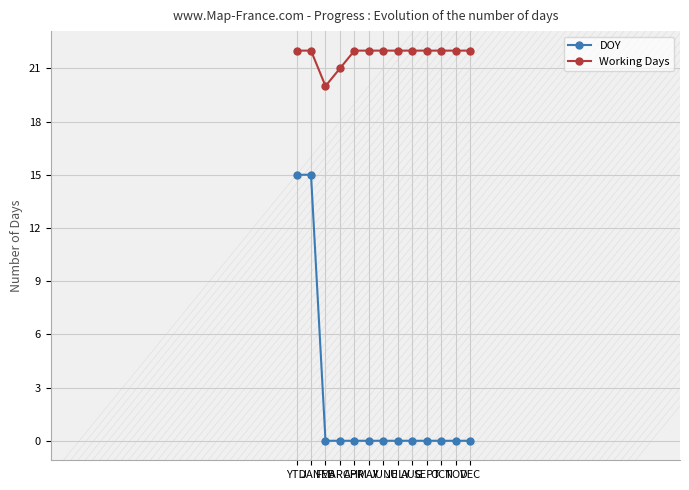

Does the chart have visible grid lines?

Yes